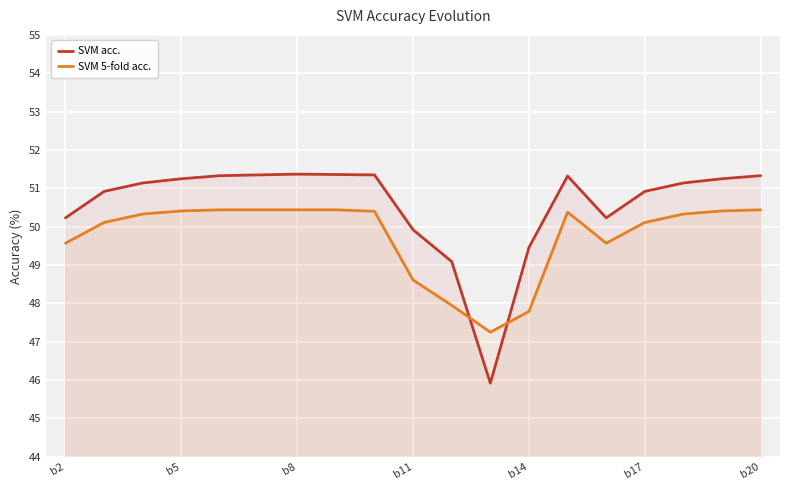

After their last crossing, which series has the higher values: SVM acc. or SVM 5-fold acc.?

SVM acc.